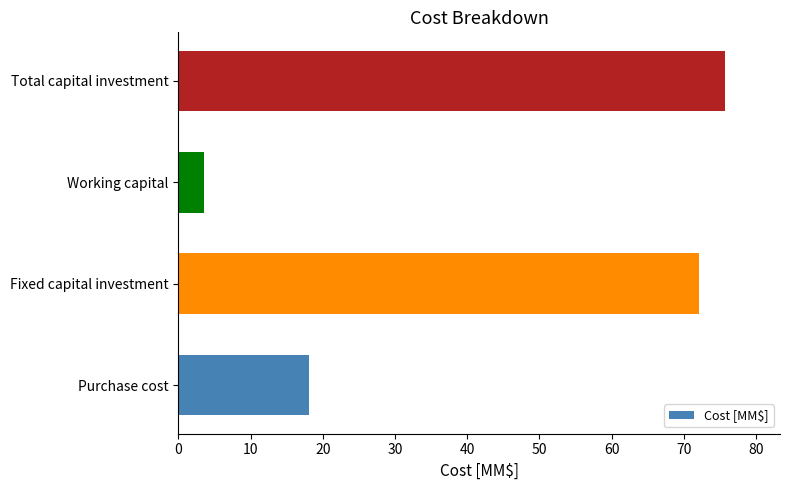

Which has a higher value, Total capital investment or Purchase cost?

Total capital investment